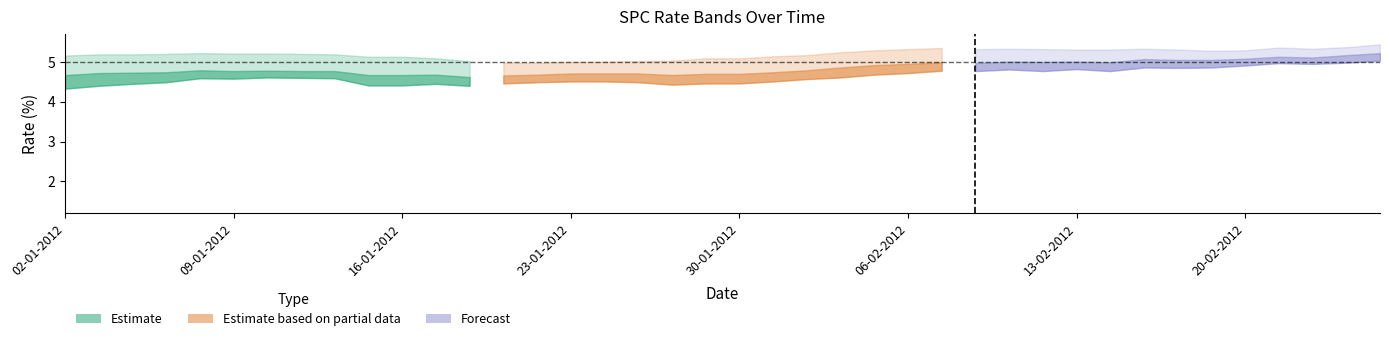

Does the chart display data point markers on the line(s)?

No